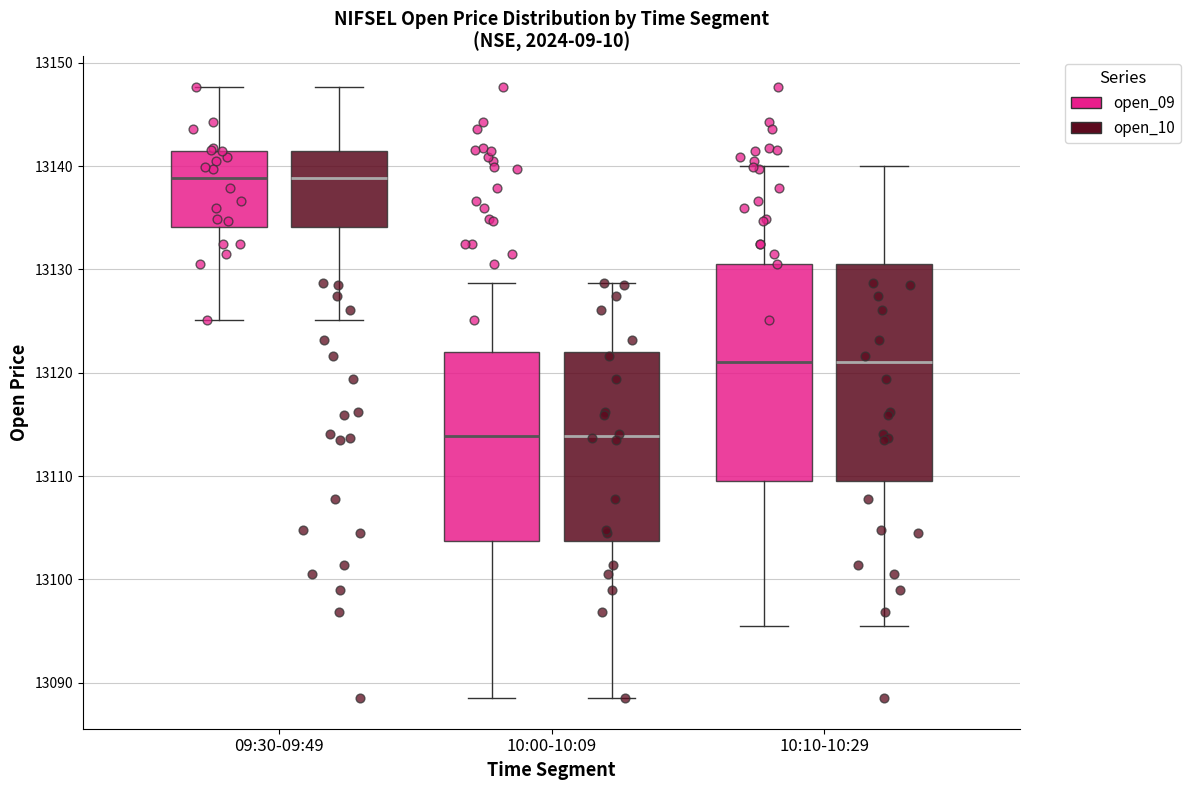

Reading left to right, transcribe this box plot: for each box, give where its median line is, the range the box spans, and where its two whiskers end, as read against the y-axis. The values are not printed on the chart, so give them approximately, as read against the axis.

09:30-09:49 (open_09): median 13139, box 13134 to 13141, whiskers 13125 to 13148
09:30-09:49 (open_10): median 13139, box 13134 to 13141, whiskers 13125 to 13148
10:00-10:09 (open_09): median 13114, box 13104 to 13122, whiskers 13089 to 13129
10:00-10:09 (open_10): median 13114, box 13104 to 13122, whiskers 13089 to 13129
10:10-10:29 (open_09): median 13121, box 13110 to 13131, whiskers 13095 to 13140
10:10-10:29 (open_10): median 13121, box 13110 to 13131, whiskers 13095 to 13140